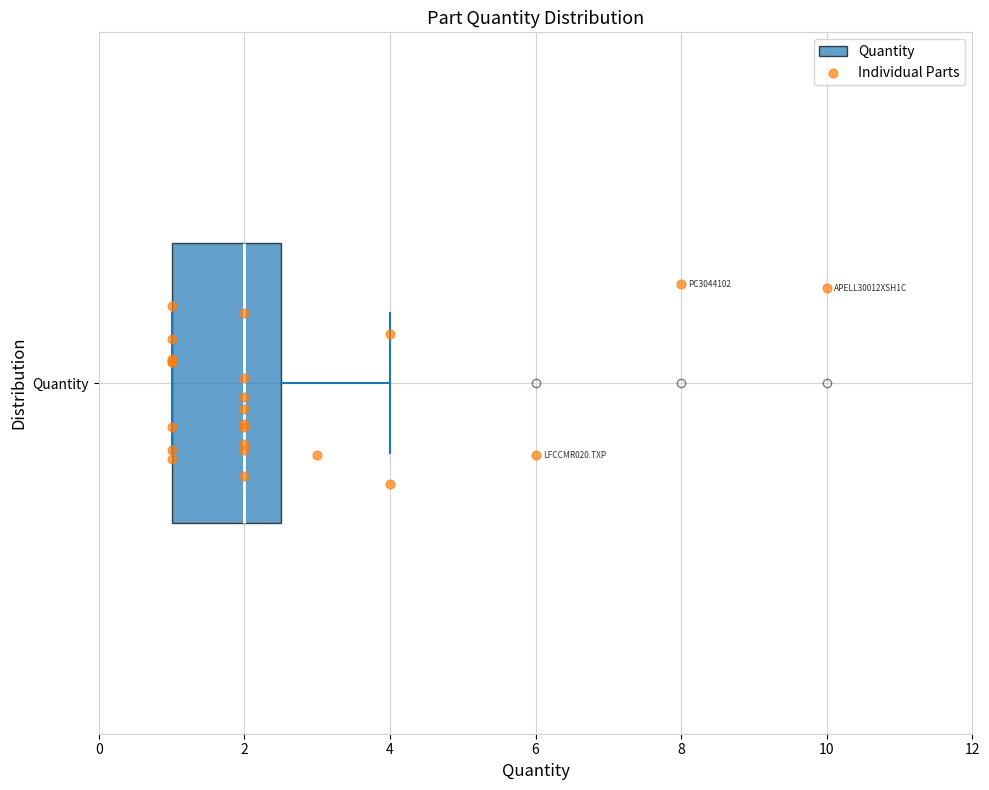

Read this box plot against the x-axis: the position of the median line, the range covered by the box, and the ends of both whiskers. The values are not printed on the chart, so give them approximately, as read against the axis.

median 2.0, box 1.0 to 2.6, whiskers 1.0 to 4.0